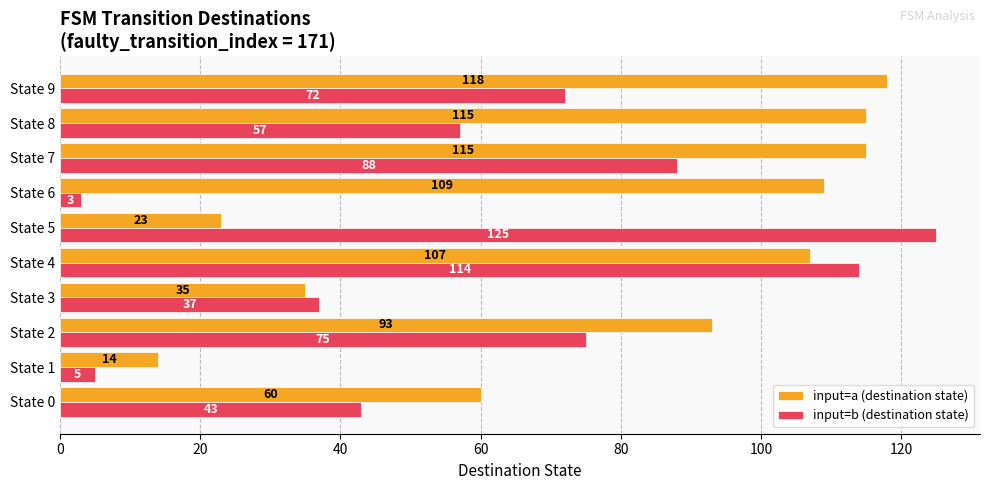

Which series has the widest spread of values?

input=b (destination state)